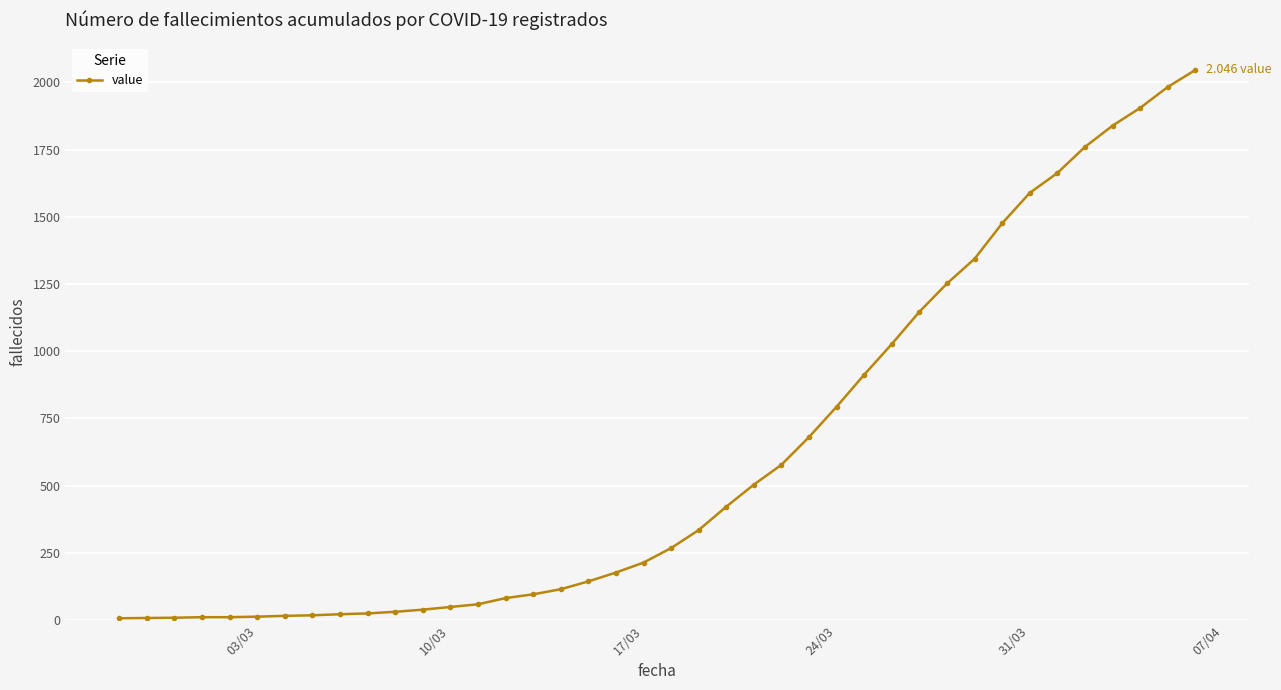

What is the difference between the maximum and minimum values?

2039